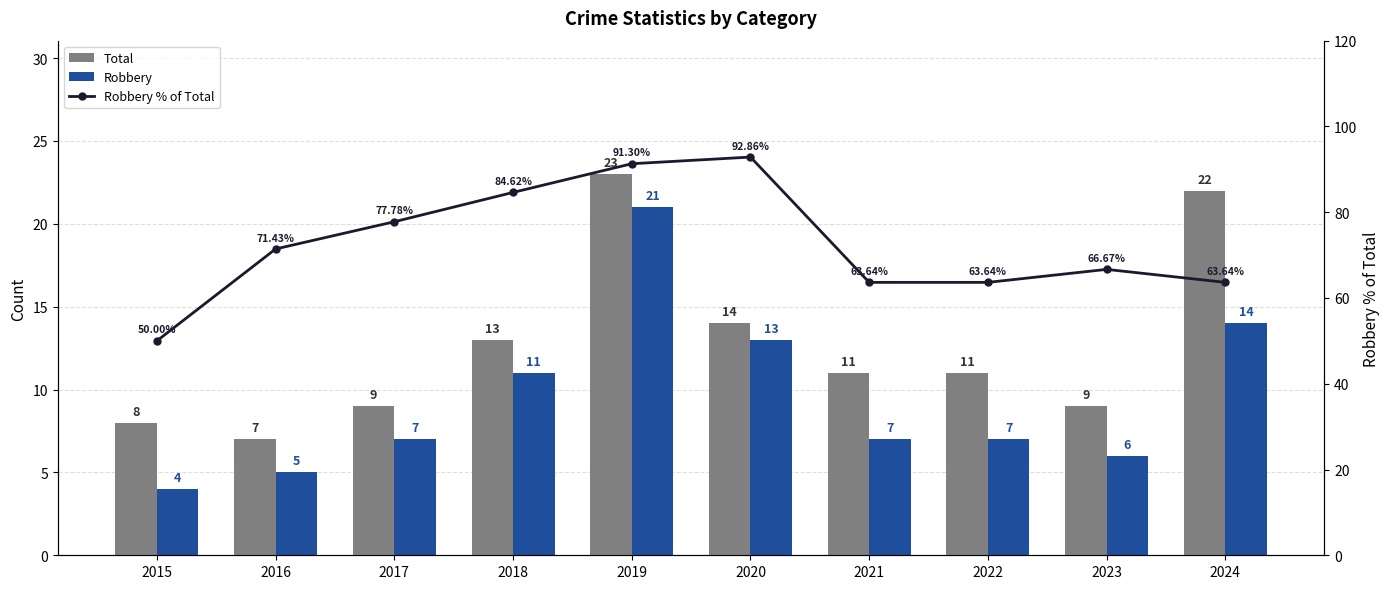

Which has a higher value, 2018 or 2024?

2024